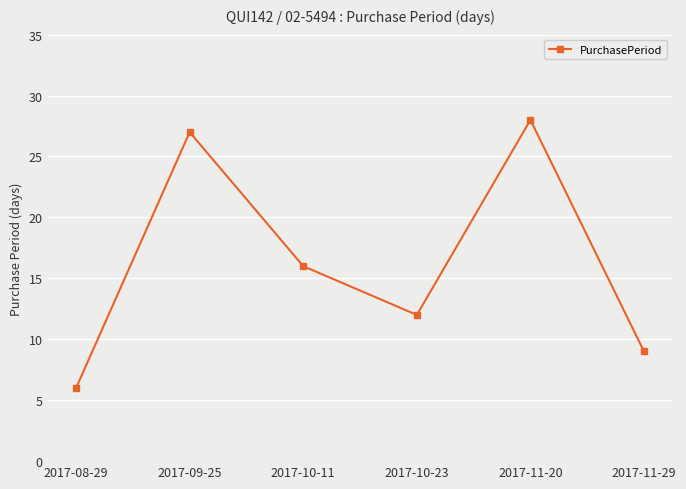

Reading left to right, list all the values displayed in this chart.

2017-08-29=6	2017-09-25=27	2017-10-11=16	2017-10-23=12	2017-11-20=28	2017-11-29=9